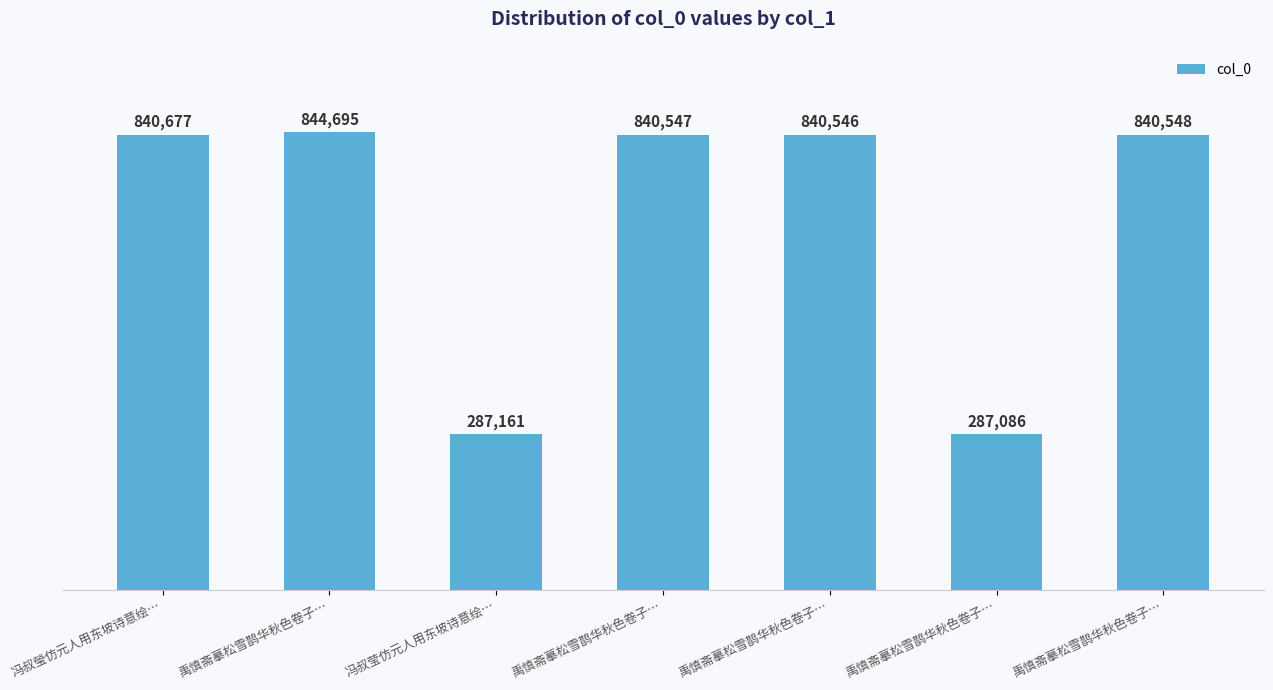

What is the minimum value shown in the chart?

287086